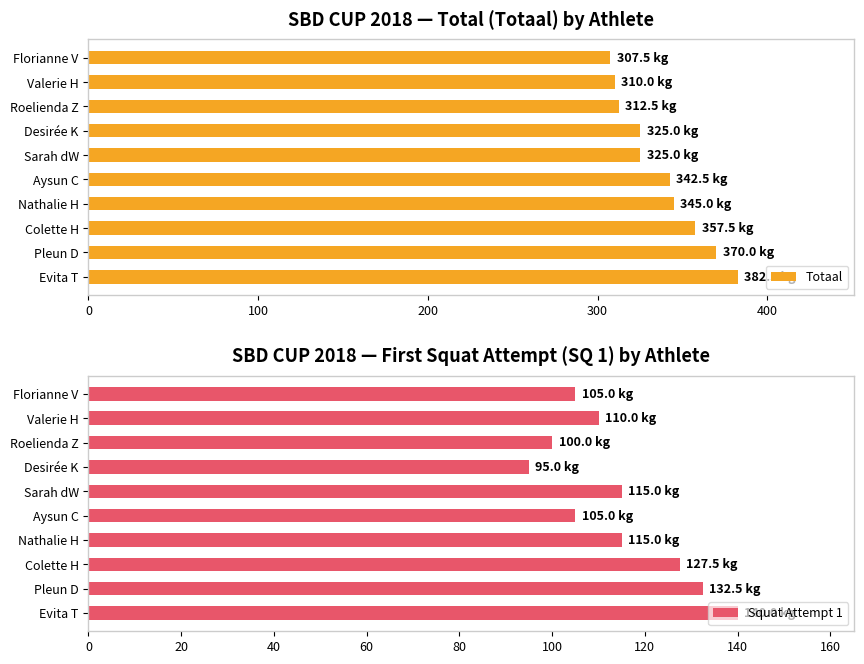

What is the difference between the maximum and minimum values in the Totaal series?

75.0